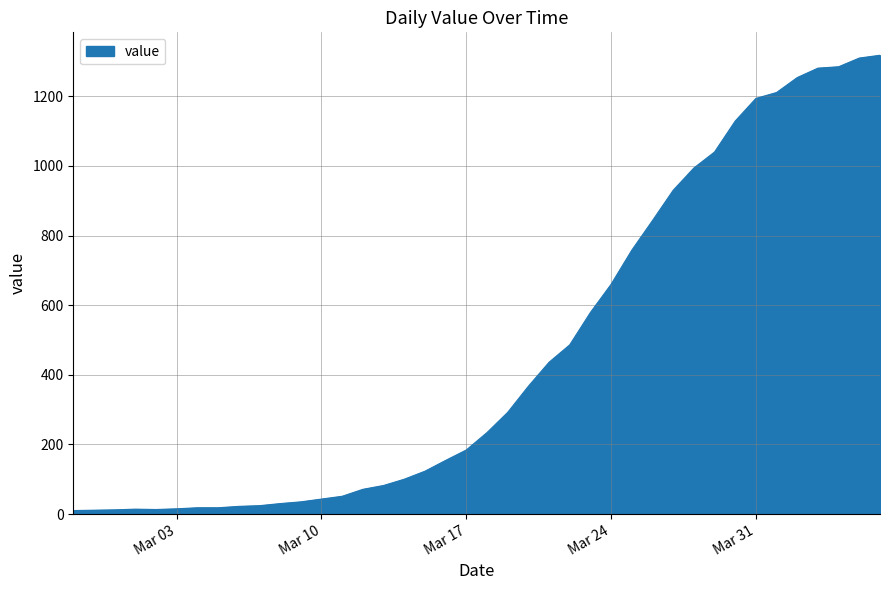

Rank the categories by value from lowest to highest.

2020-02-27, 2020-02-28, 2020-02-29, 2020-03-02, 2020-03-01, 2020-03-03, 2020-03-04, 2020-03-05, 2020-03-06, 2020-03-07, 2020-03-08, 2020-03-09, 2020-03-10, 2020-03-11, 2020-03-12, 2020-03-13, 2020-03-14, 2020-03-15, 2020-03-16, 2020-03-17, 2020-03-18, 2020-03-19, 2020-03-20, 2020-03-21, 2020-03-22, 2020-03-23, 2020-03-24, 2020-03-25, 2020-03-26, 2020-03-27, 2020-03-28, 2020-03-29, 2020-03-30, 2020-03-31, 2020-04-01, 2020-04-02, 2020-04-03, 2020-04-04, 2020-04-05, 2020-04-06